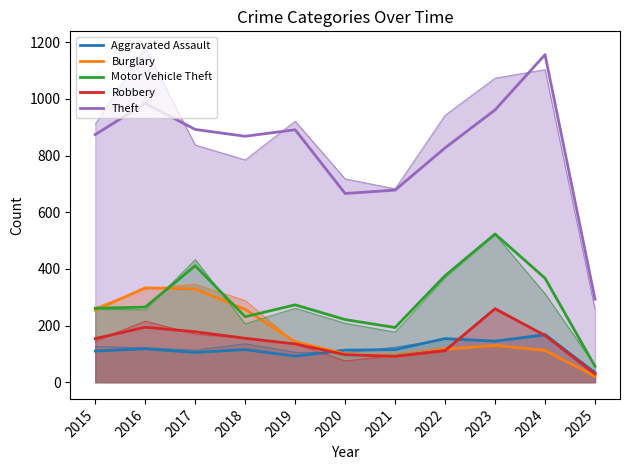

List the labels in order of Theft value, smallest first.

2025, 2020, 2021, 2022, 2018, 2015, 2019, 2017, 2023, 2016, 2024